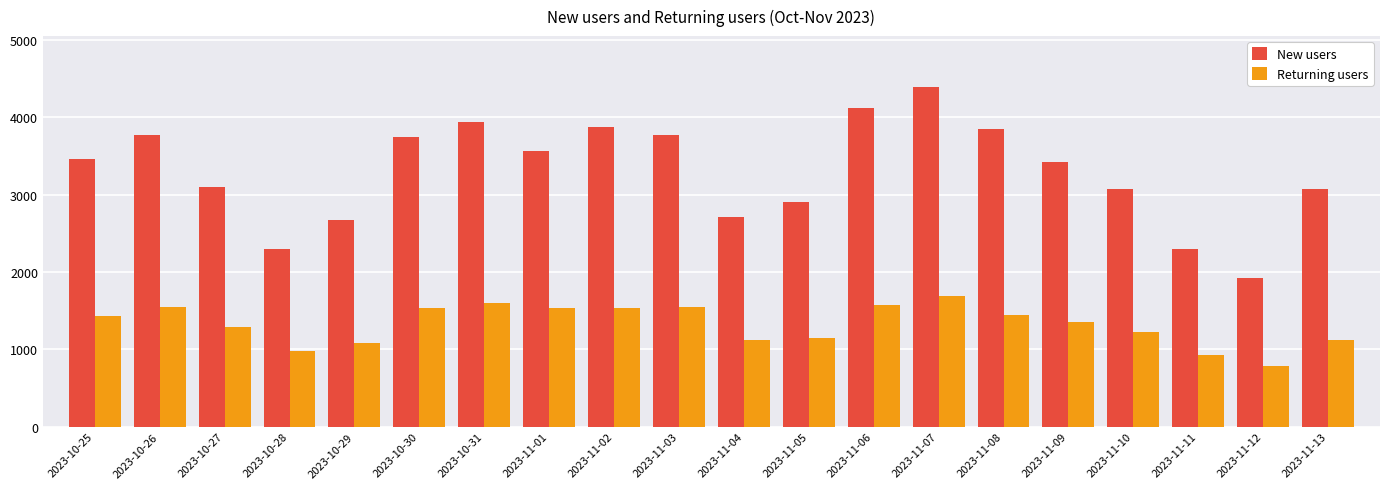

What is the label of the 7th bar from the right?

2023-11-07